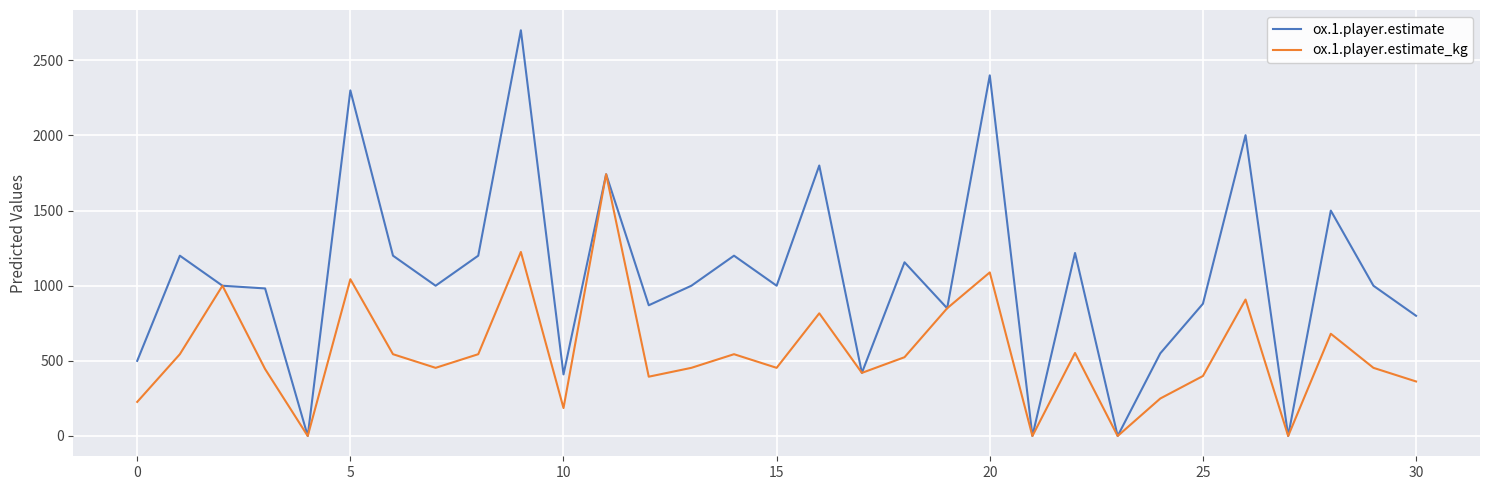

Which series has the largest total across all categories?

ox.1.player.estimate